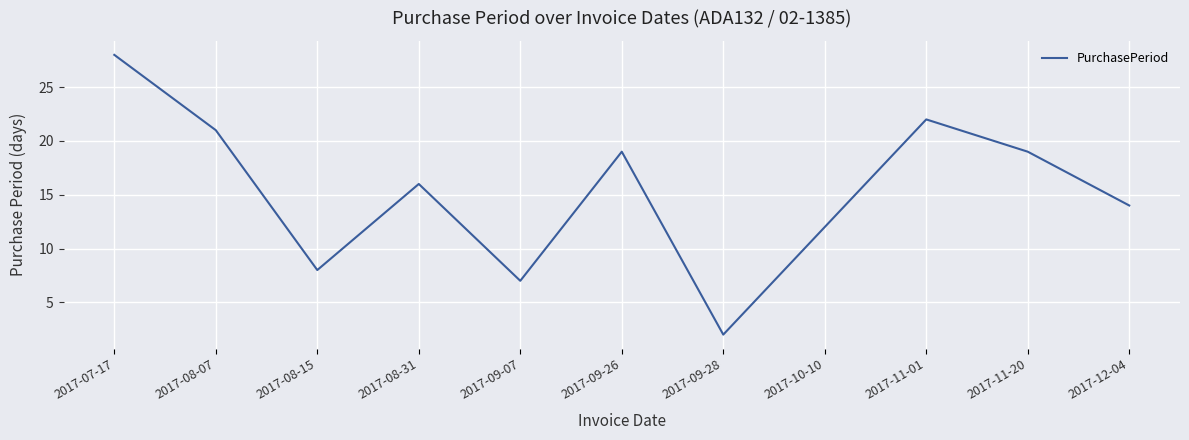

Which category has the lowest value across all series?

2017-09-28